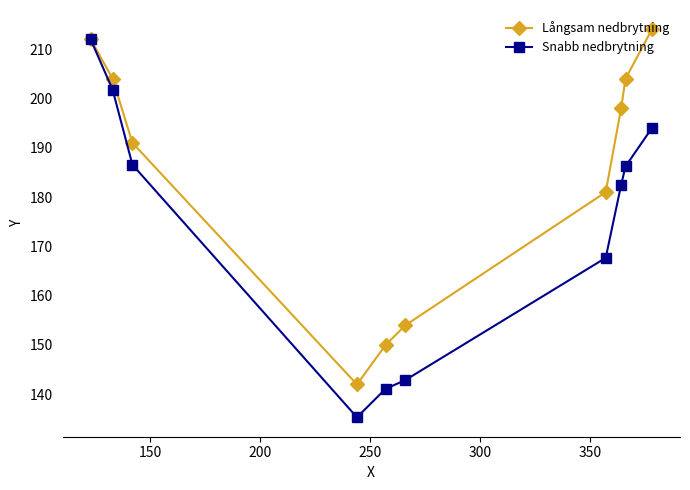

In Snabb nedbrytning, how many points are lower than both neighbors (excluding endpoints)?

1